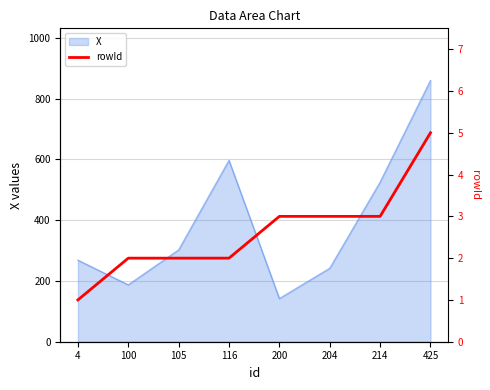

Does the chart display data point markers on the line(s)?

No